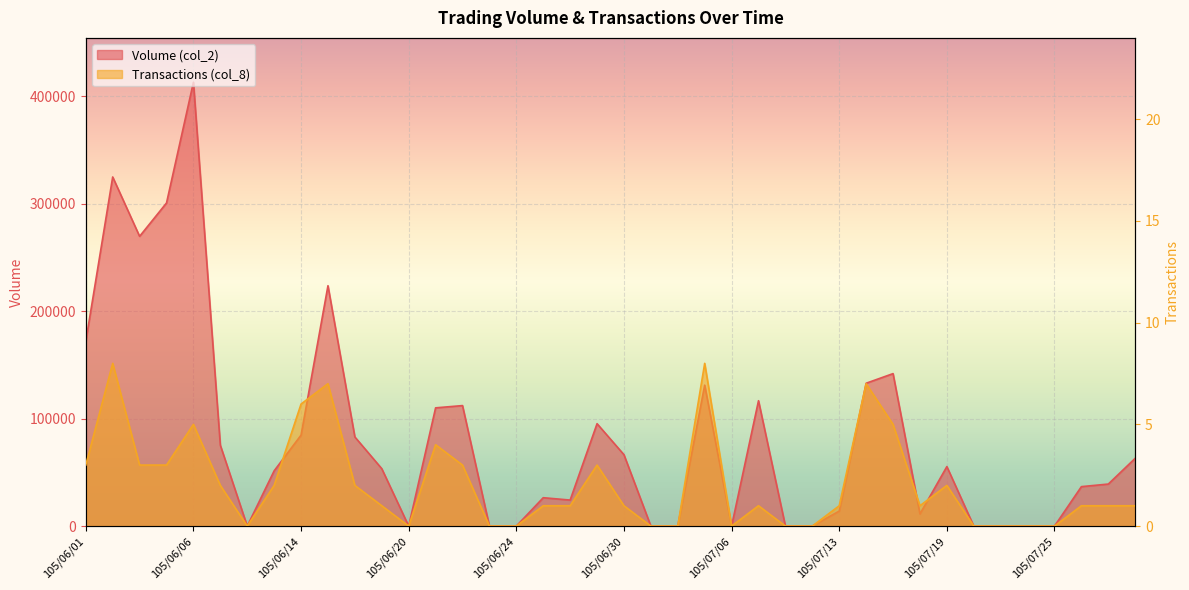

The value of Transactions (col_8) at 105/06/01 is 2. True or false?

False